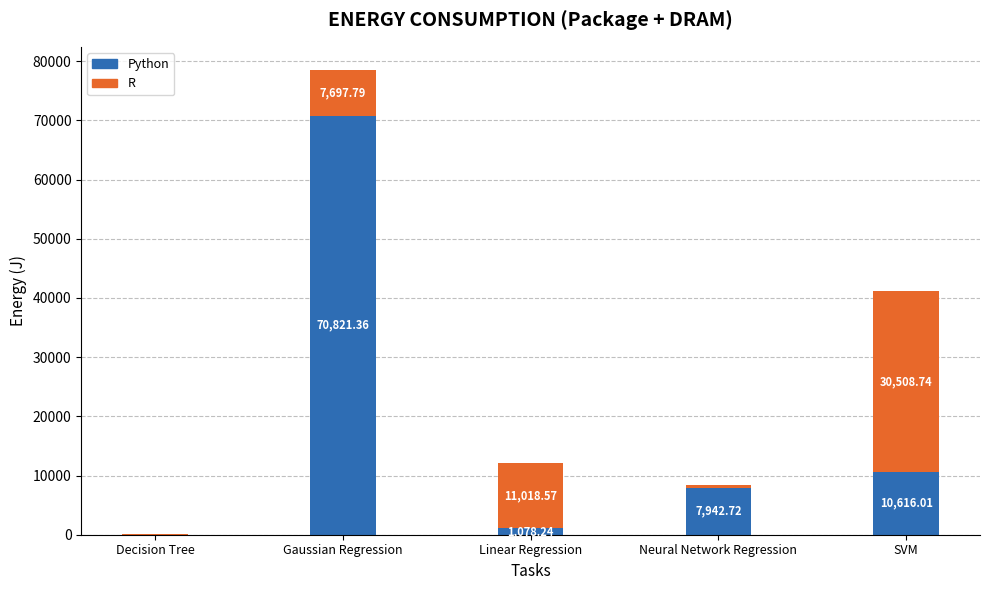

At which category is the sum across all series the highest?

Gaussian Regression